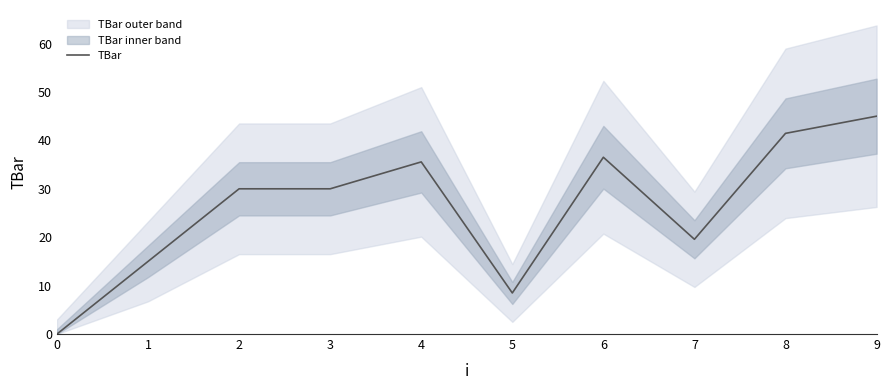

Reading left to right, transcribe all the data shown in this chart.

0.0	15.0	30.0	30.0	35.6	8.5	36.5	19.6	41.5	45.0